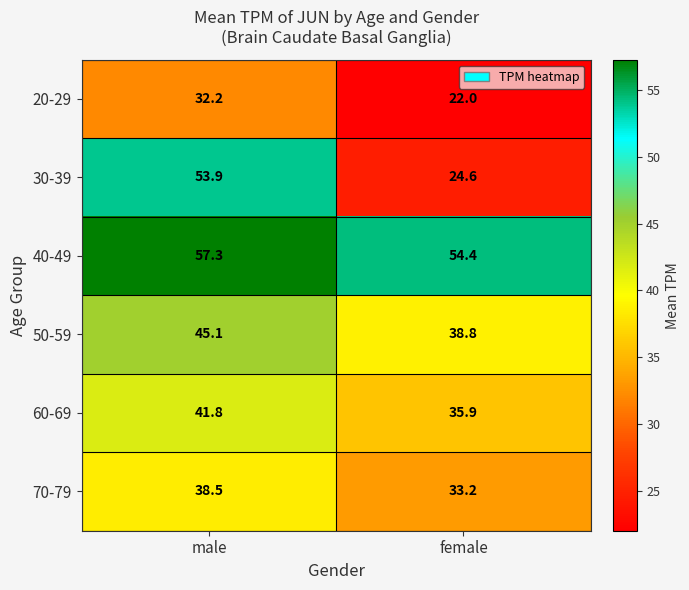

True or false: 70-79 has a value of 61.4 at male.

False